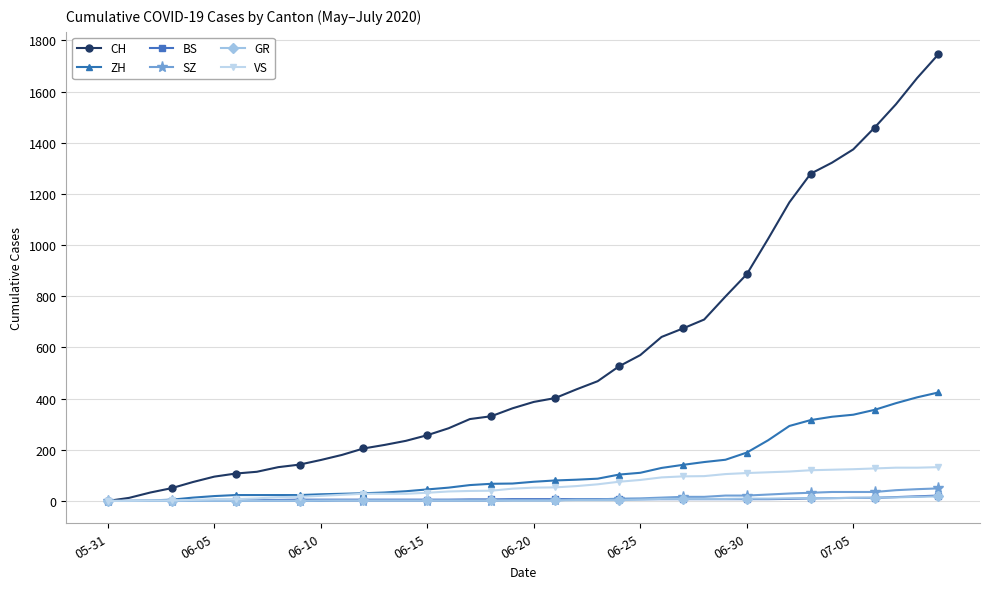

Which series has the largest total across all categories?

CH